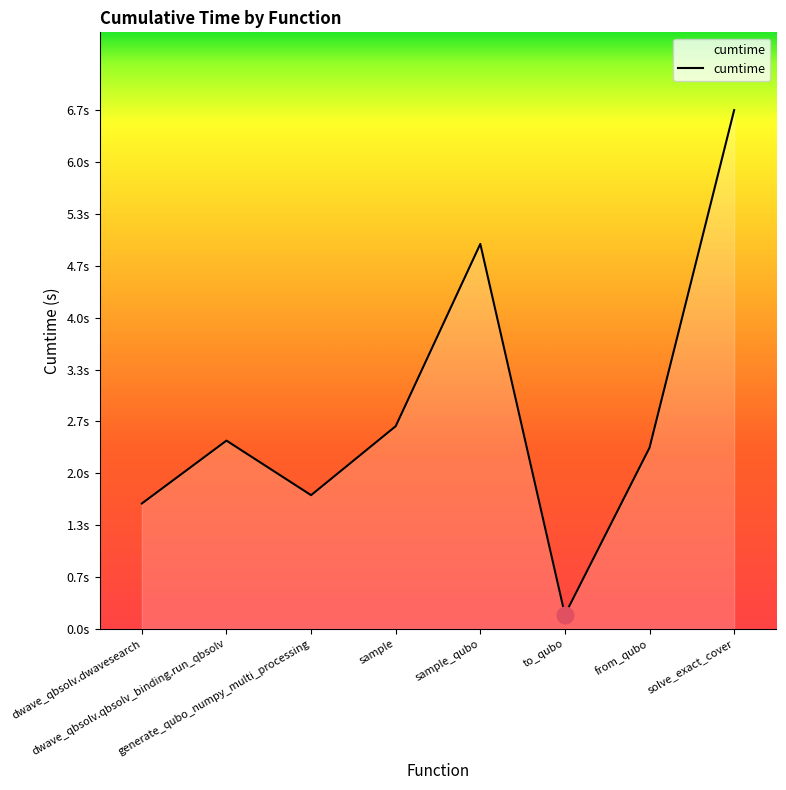

Is it true that the value at solve_exact_cover is 11.2?

False